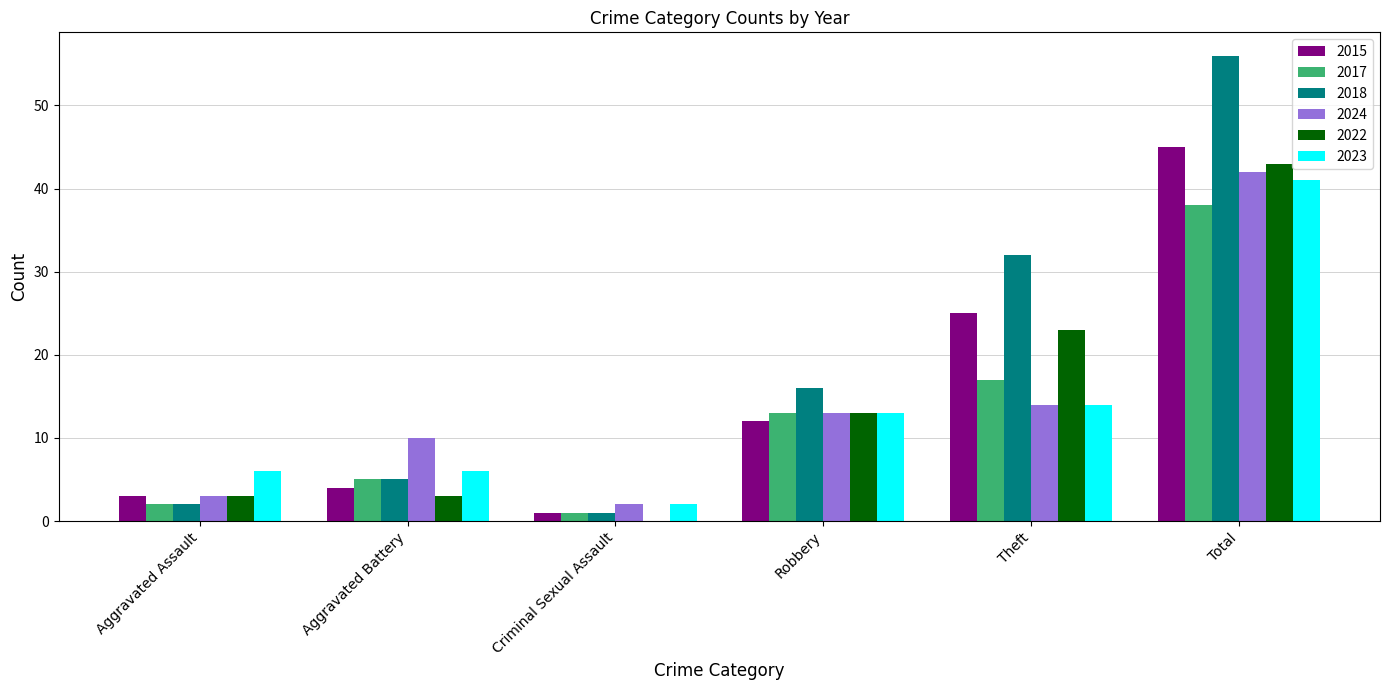

What is the sum of the 2022 values at Aggravated Battery and Robbery?

16